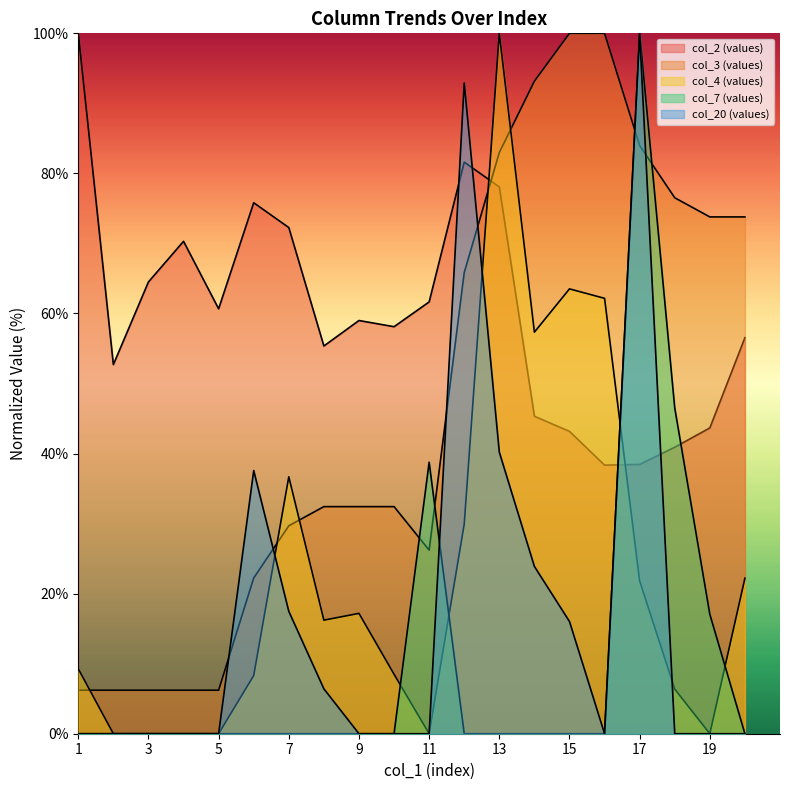

Count the number of data series in this chart.

5